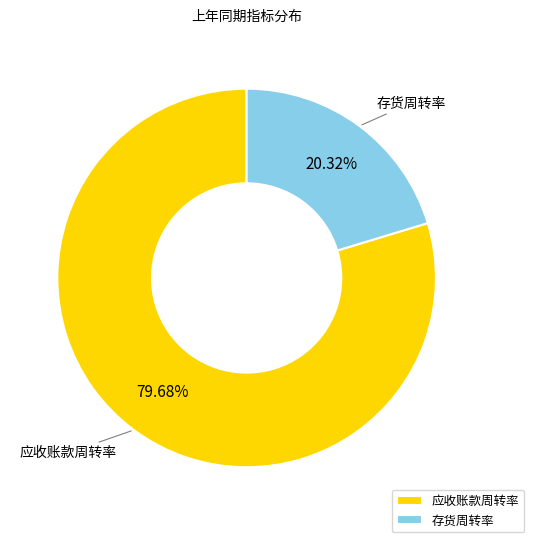

To the nearest percent, what percentage of the pie is 应收账款周转率?

80%